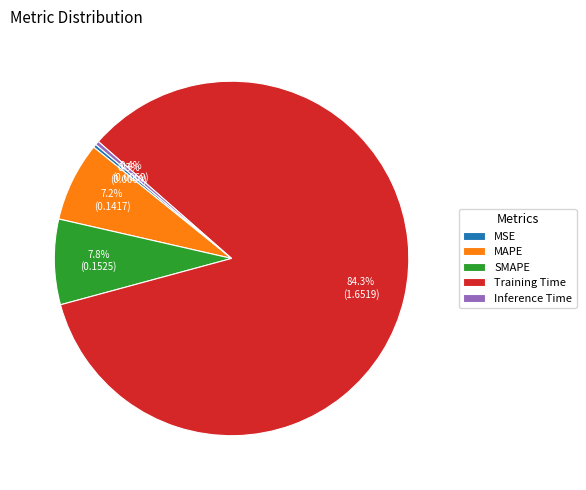

To the nearest percent, what is the difference between the SMAPE and Inference Time slice percentages?

7%